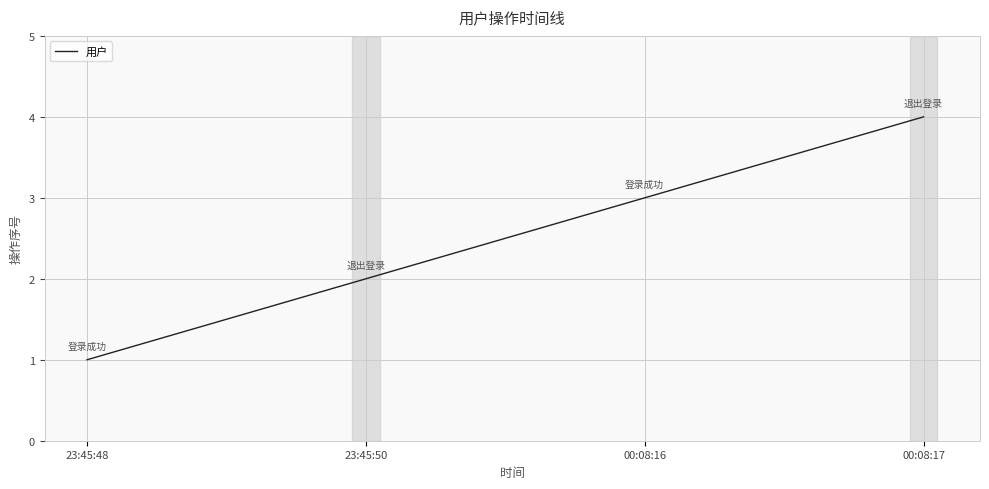

What is the difference between the values at 00:08:17 and 23:45:48?

3